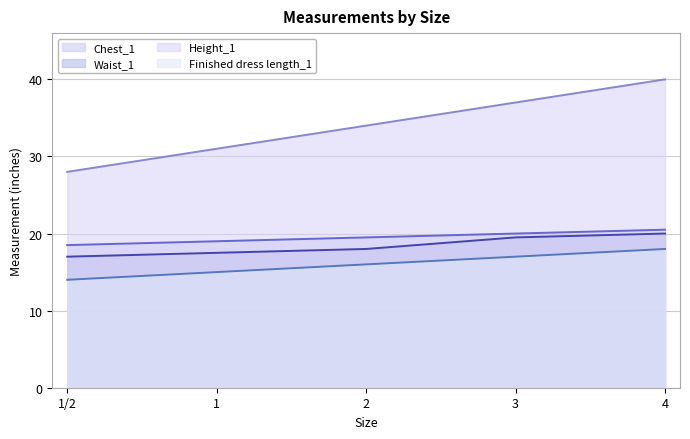

At which category is the sum across all series the highest?

4